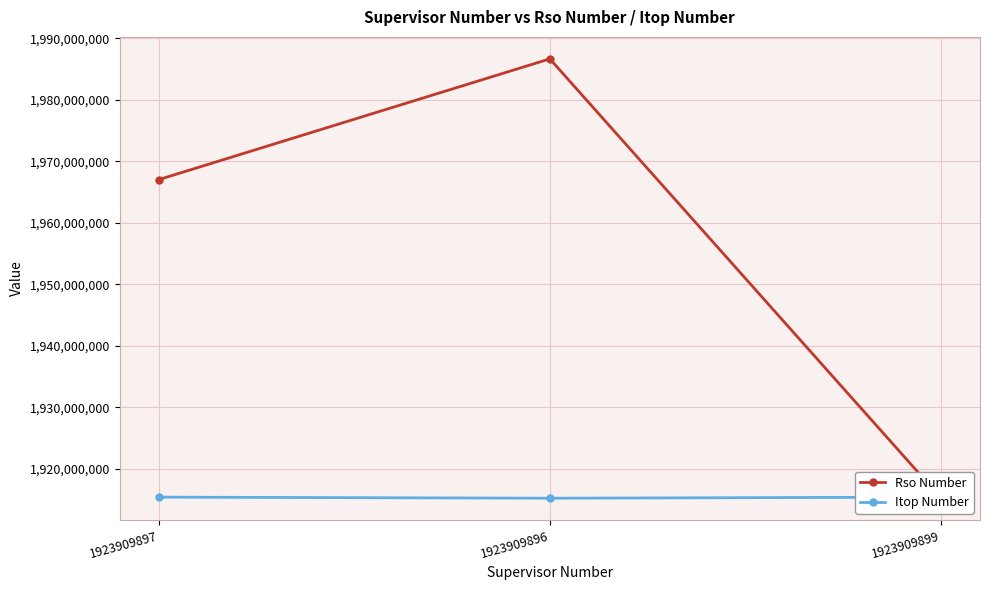

Reading right to left, extract all data points from this chart.

Rso Number: 1923909899=1915270103	1923909896=1986686880	1923909897=1967042950
Itop Number: 1923909899=1915388215	1923909896=1915212727	1923909897=1915387996